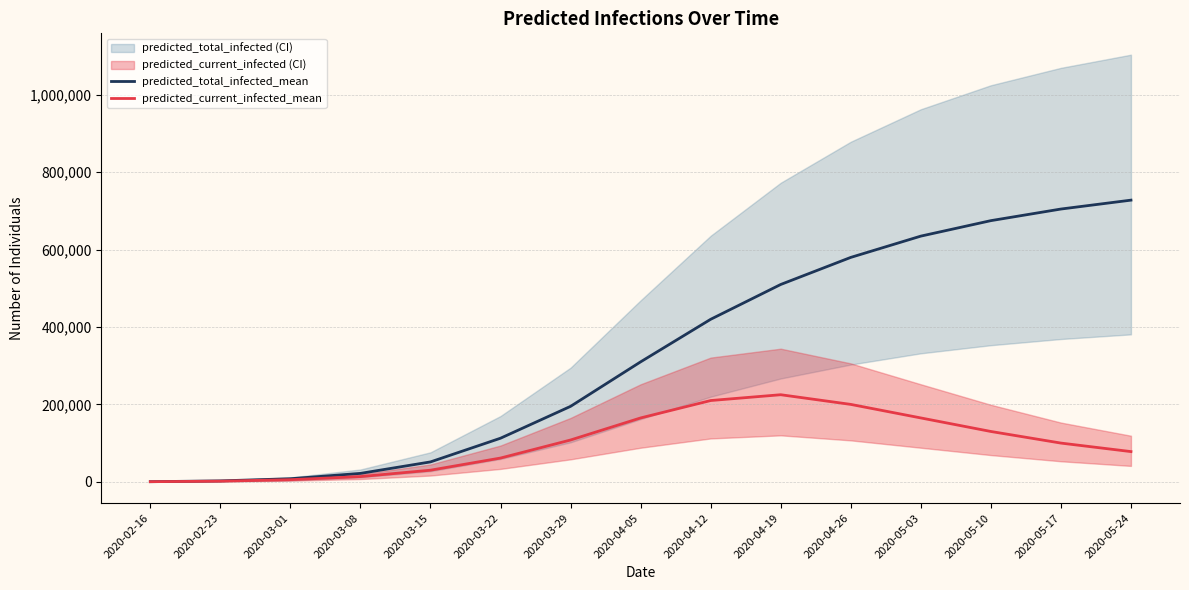

At which category does the chart reach its peak across all series?

2020-05-24